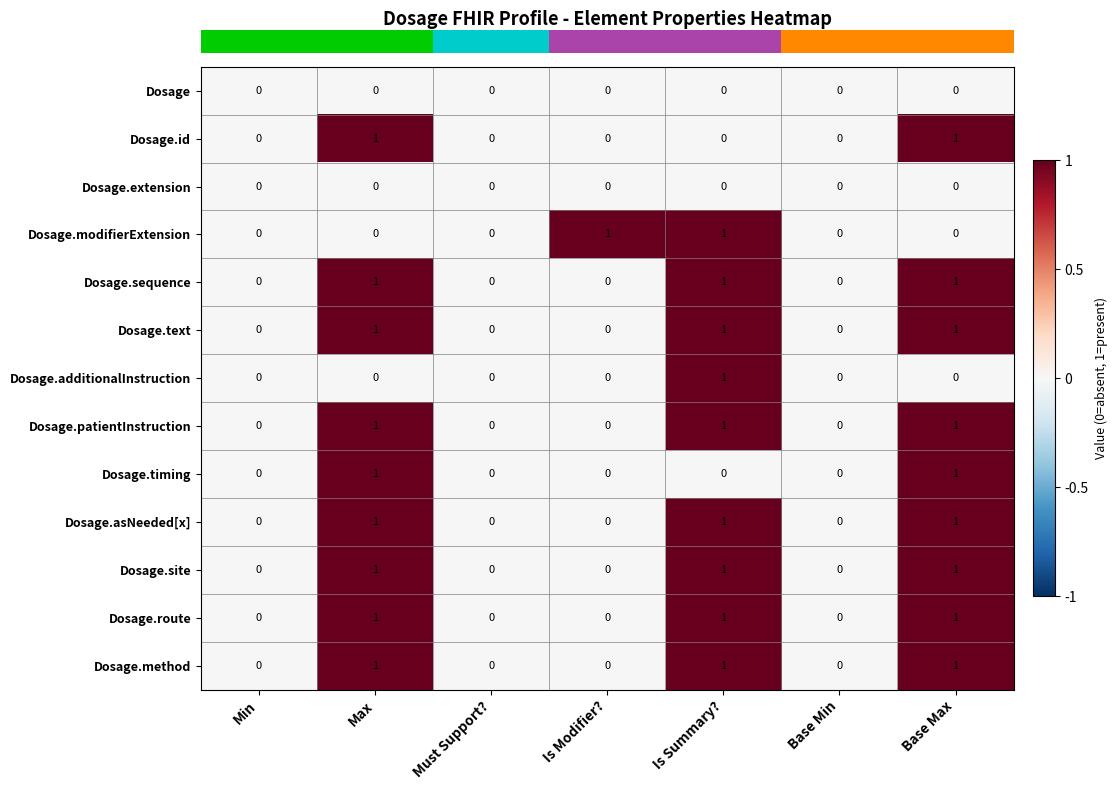

What is the sum of all Dosage.site values?

3